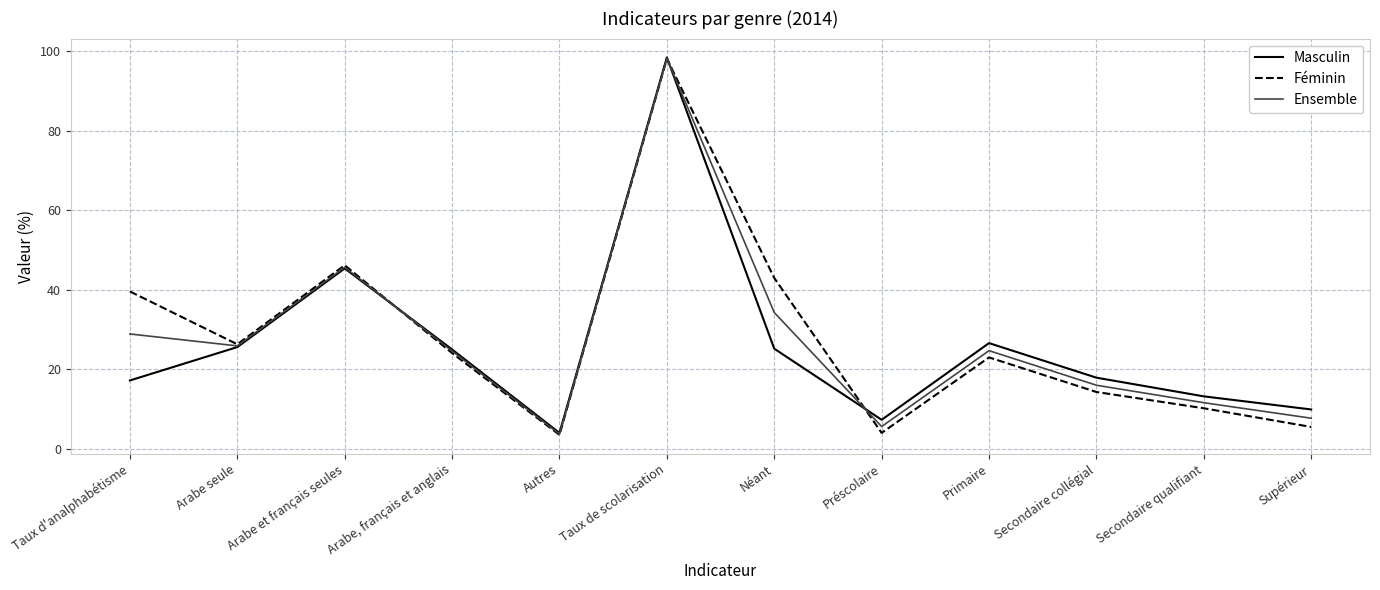

At which category is the sum across all series the highest?

Taux de scolarisation